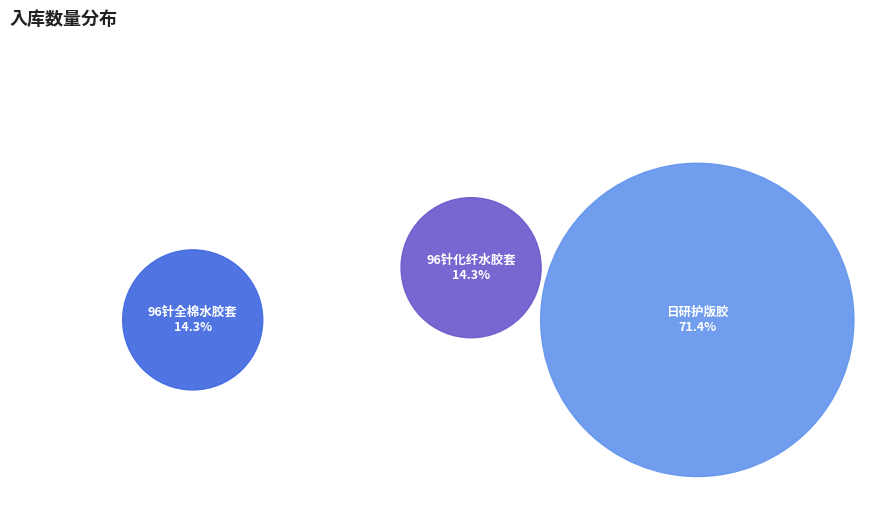

How many segments does this pie chart have?

3